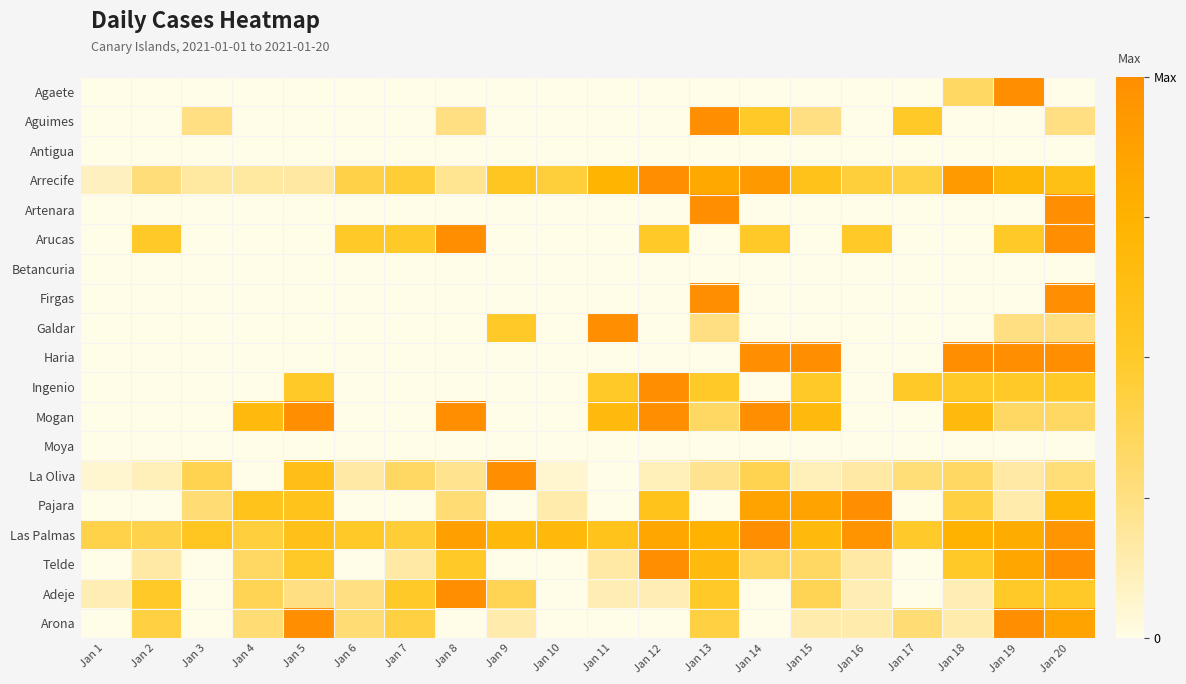

What is the total value across all series at Jan 3?

1.6